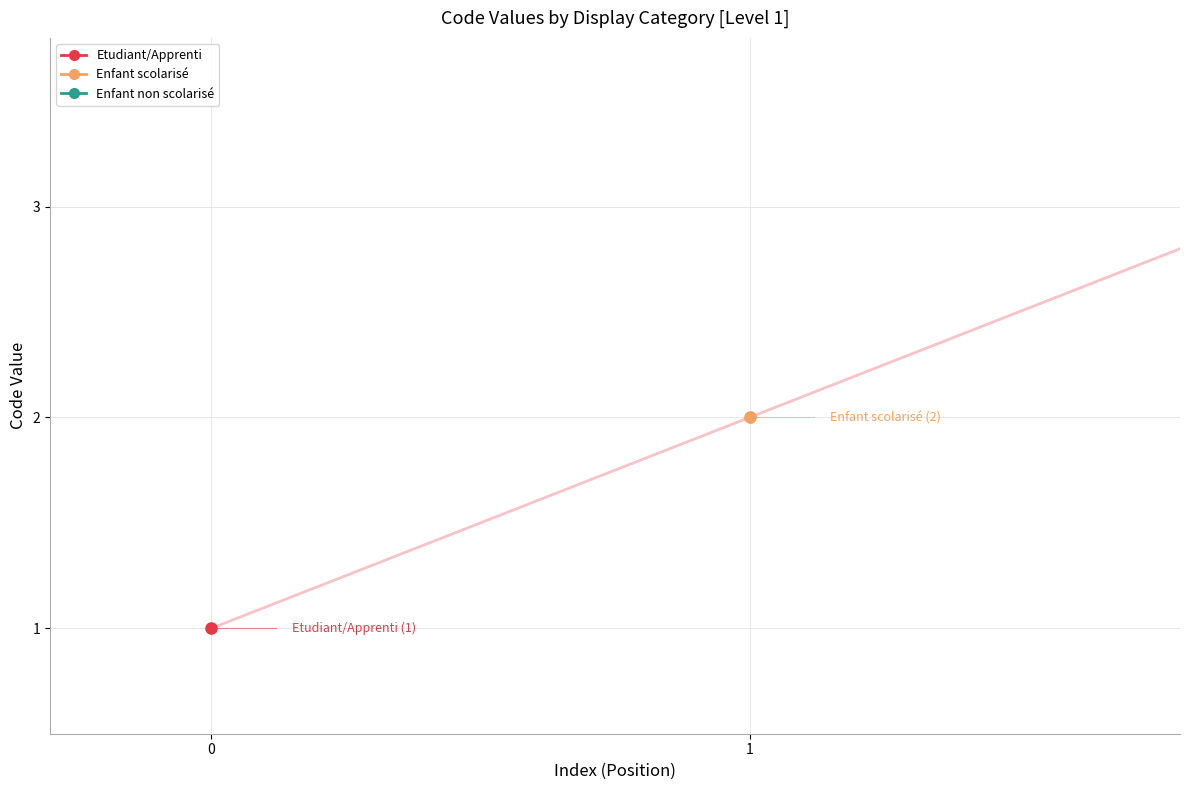

What is the sum of the values at 0 and 1?

3